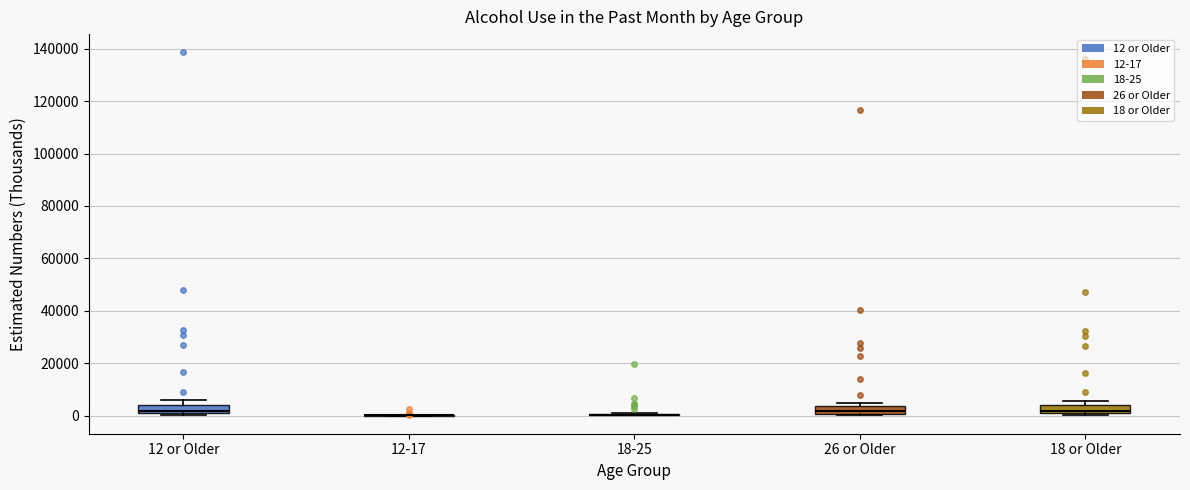

Where is the lower edge of the box for 12 or Older on the y-axis? The values are not printed on the chart, so give them approximately, as read against the axis.

0